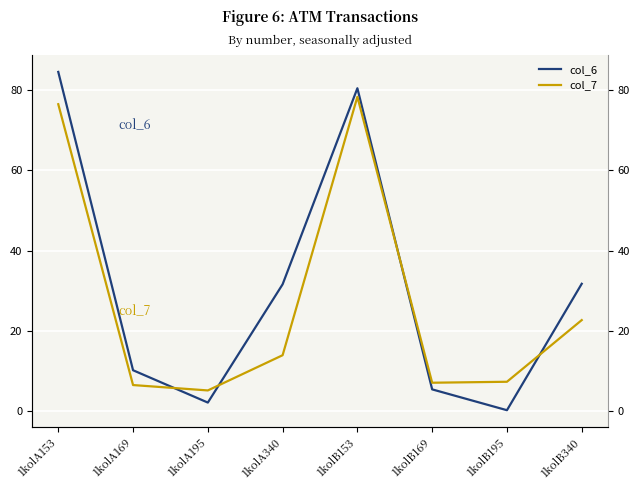

How many interior local peaks does the col_7 series have?

1